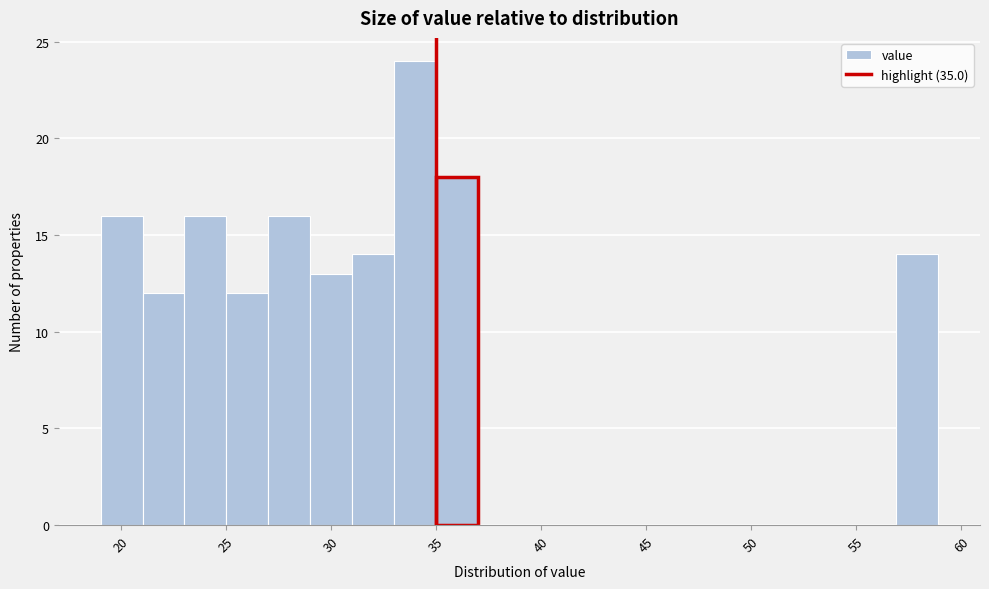

Read against the x-axis, roughly where is the centre of the tallest bar?

34.0